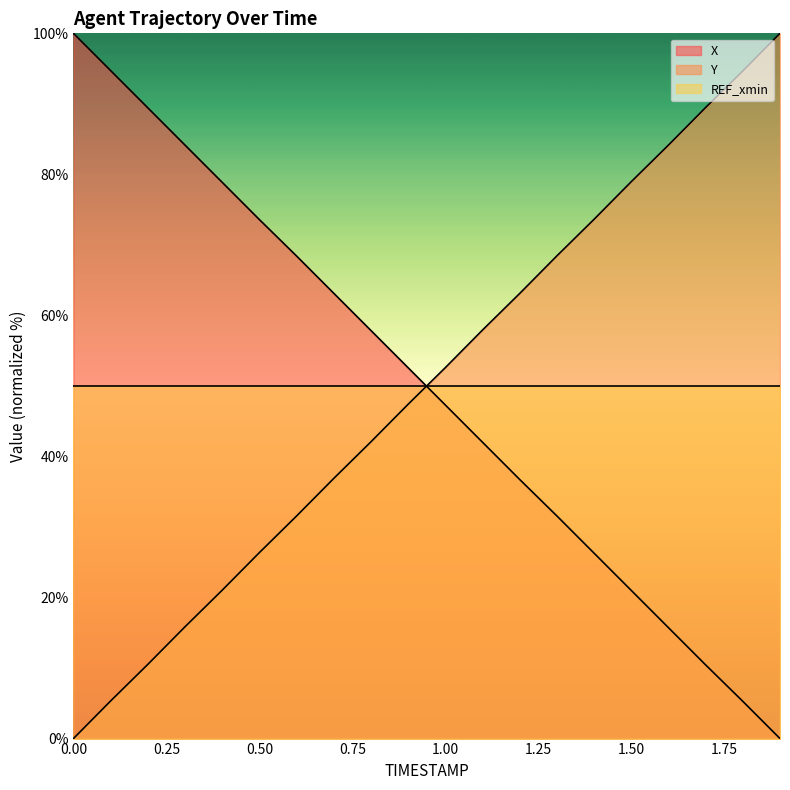

At how many categories does at least one series exceed 4?

20